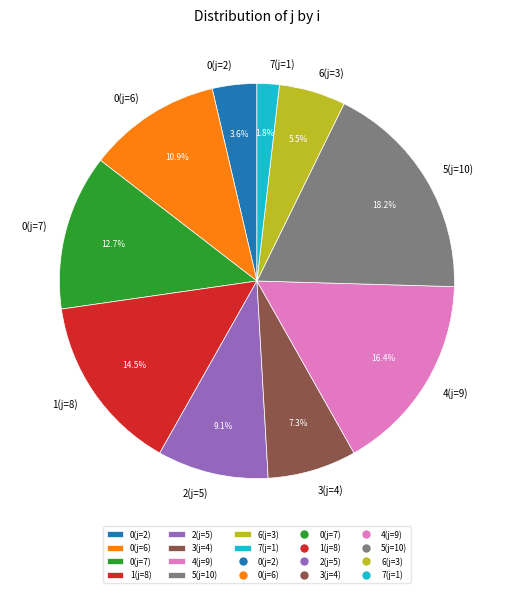

Count the number of slices in the pie.

10